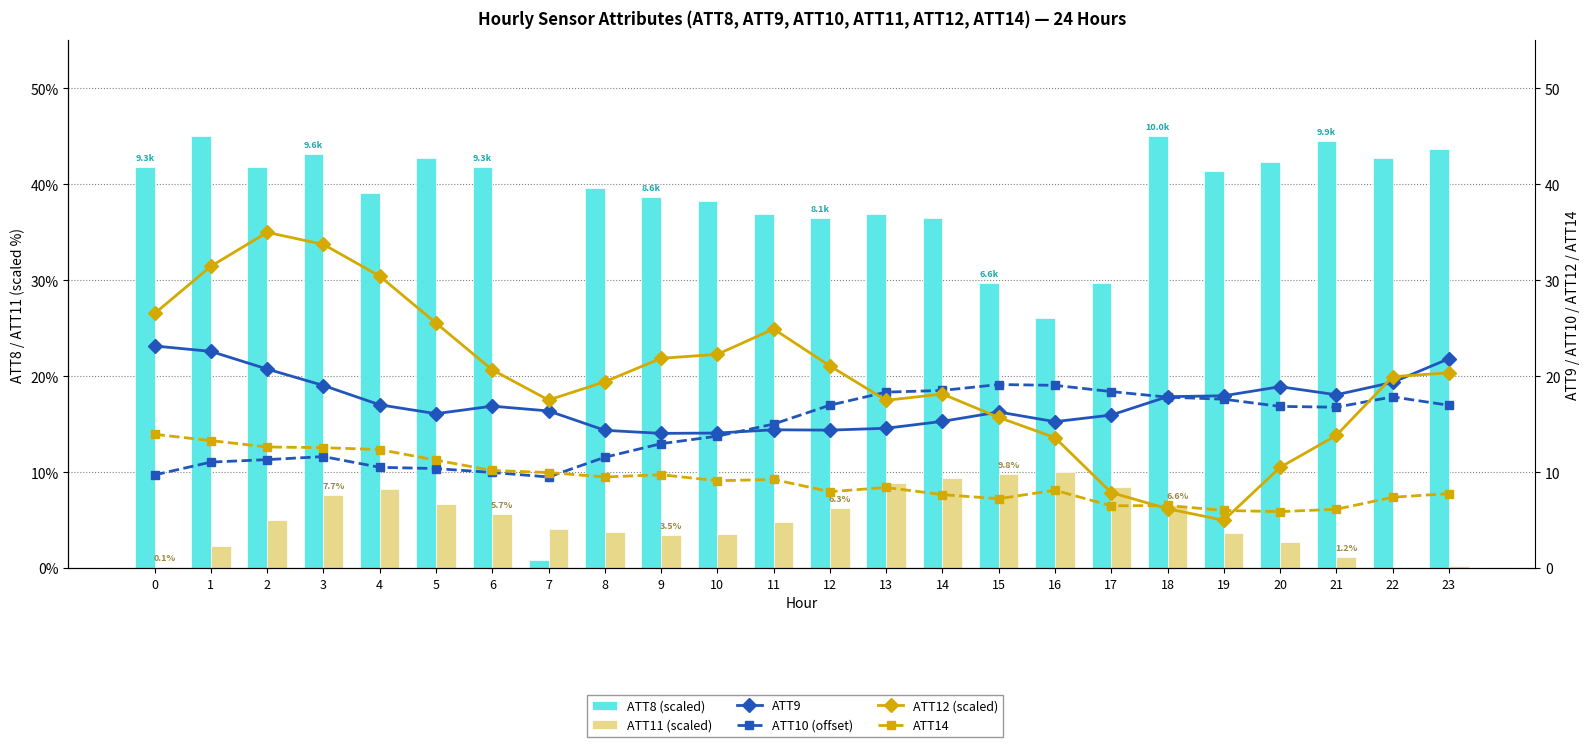

How many distinct data groups are displayed?

6